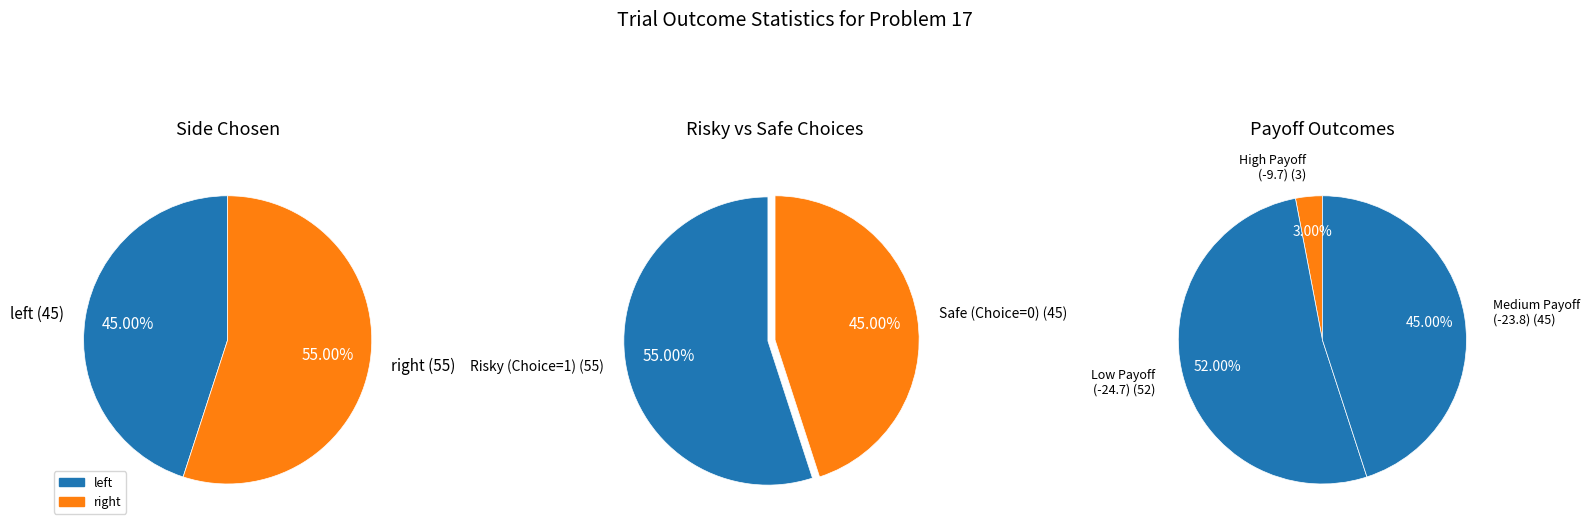

Count the number of slices in the pie.

2